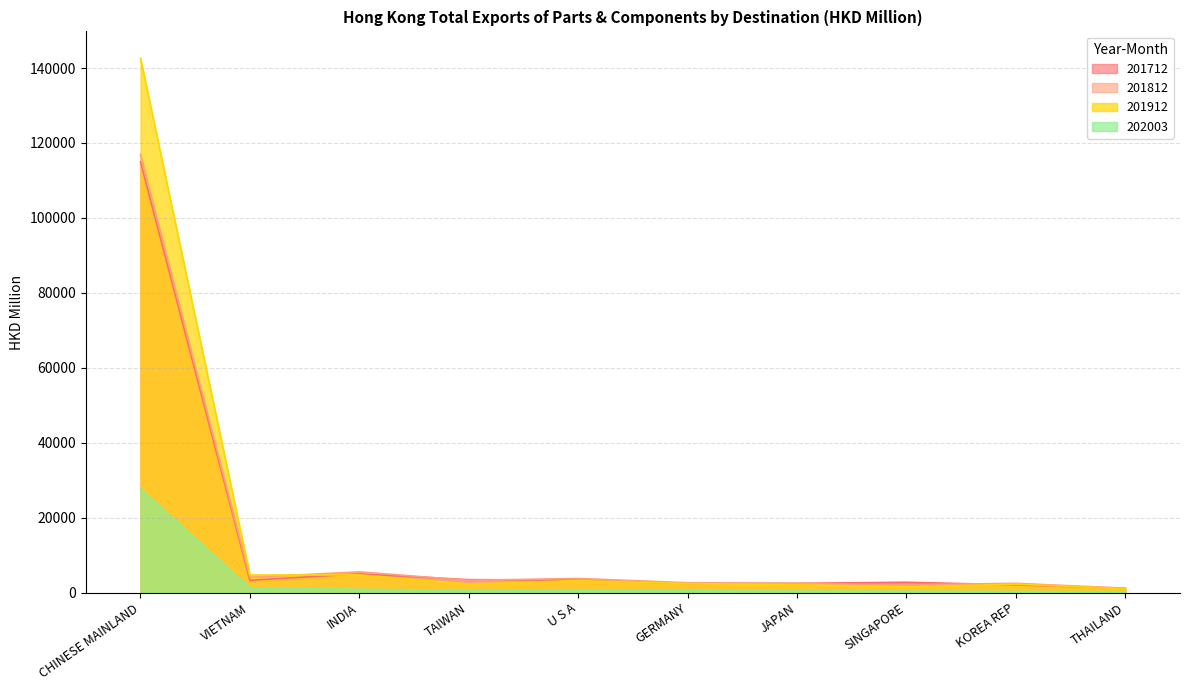

How many times do 201912 and 201712 cross each other?

3